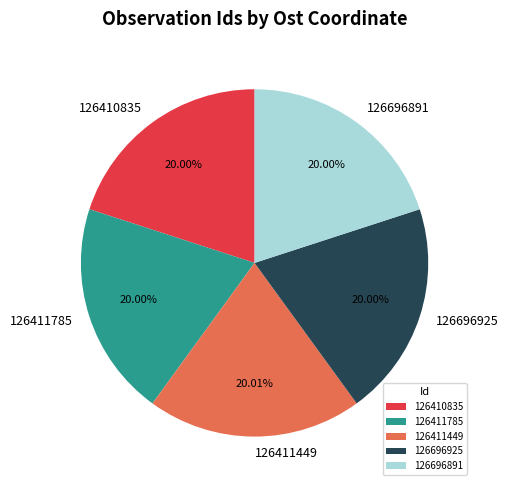

Is it true that 126411785 is 20% of the pie?

True